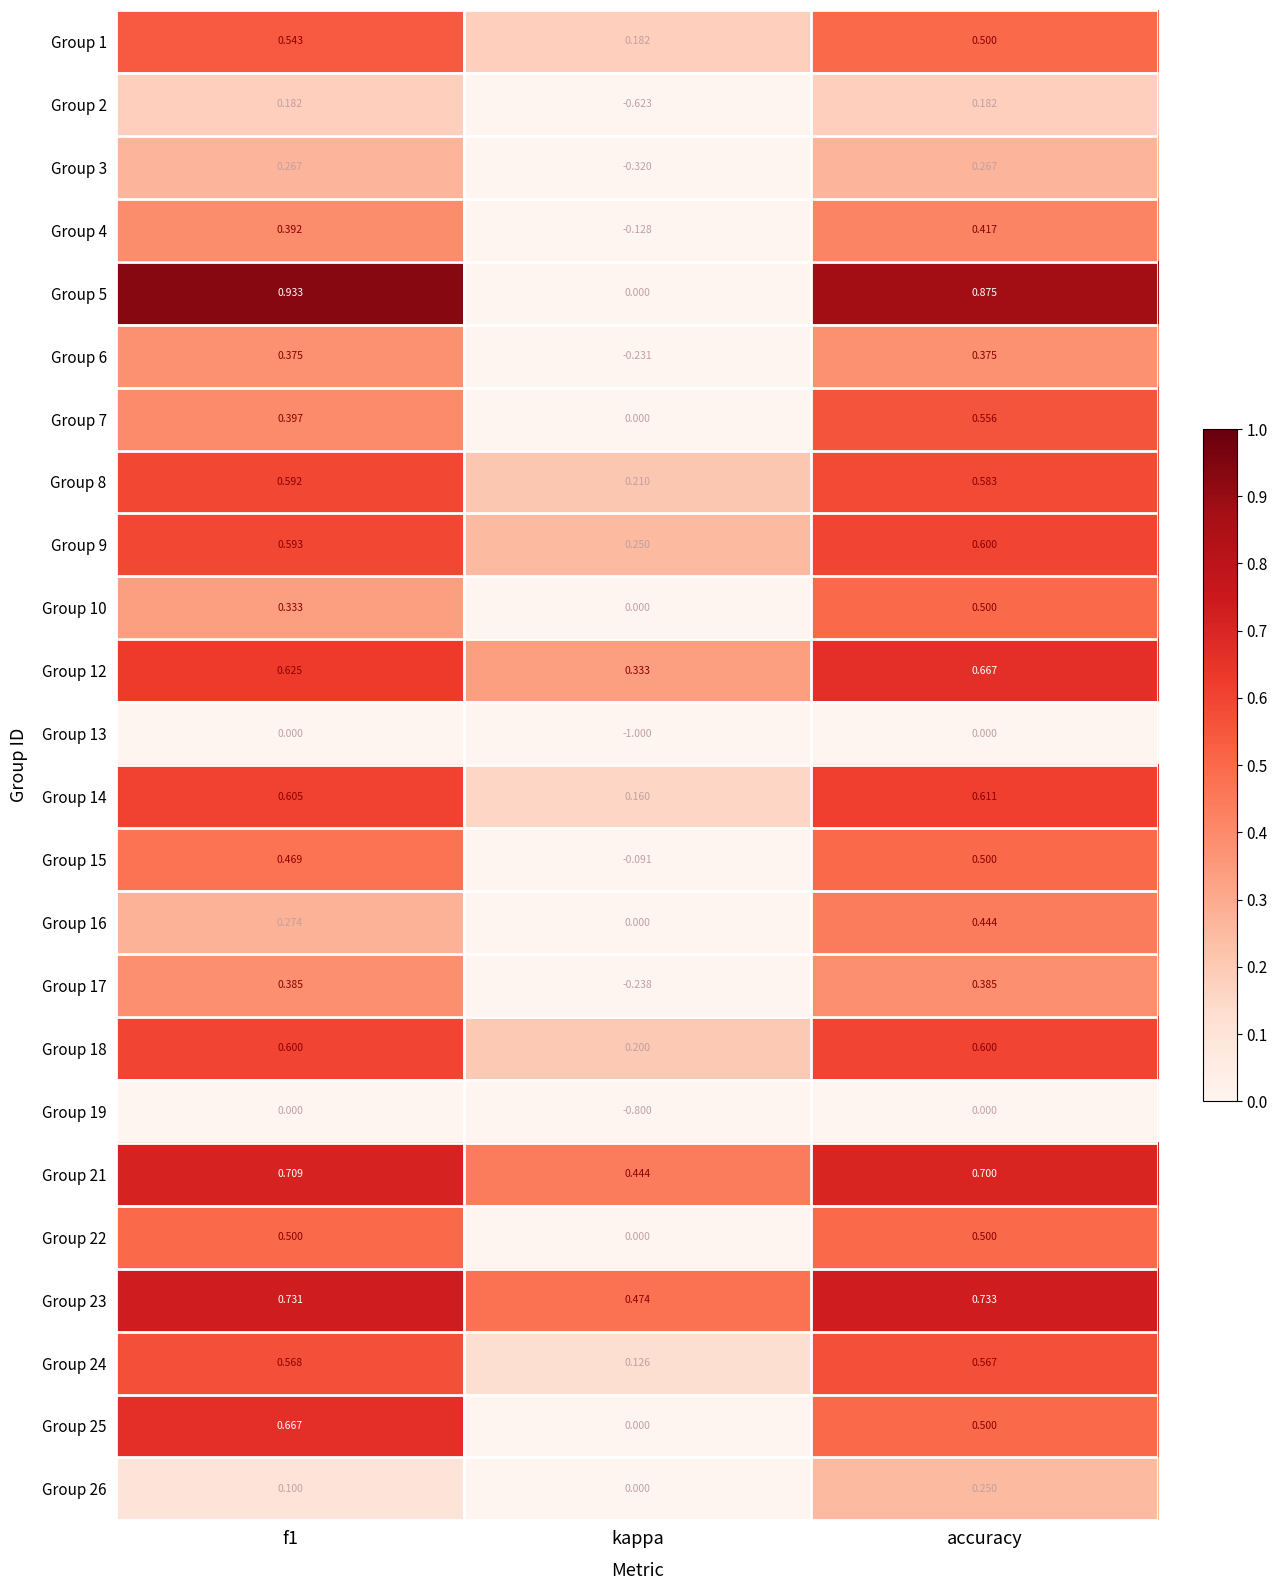

Which category has the lowest value across all series?

kappa